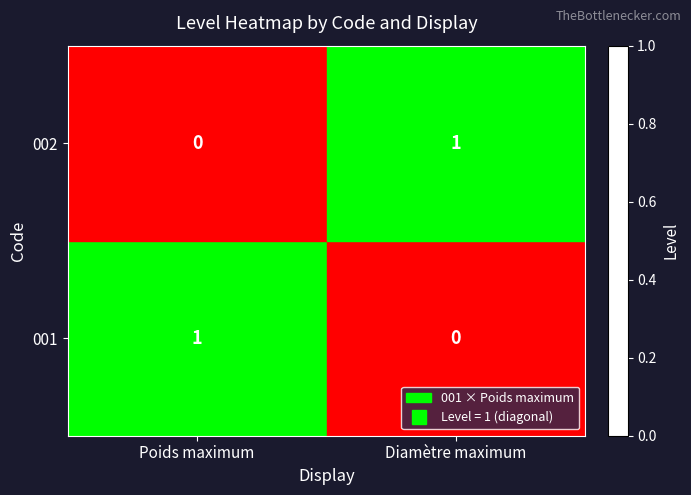

Is it true that 002 equals 1 at Diamètre maximum?

True